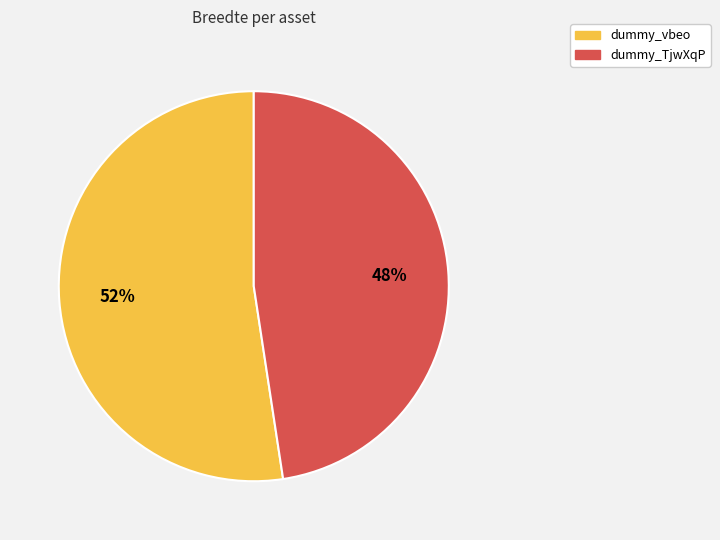

Does dummy_TjwXqP account for over 50% of the chart?

No